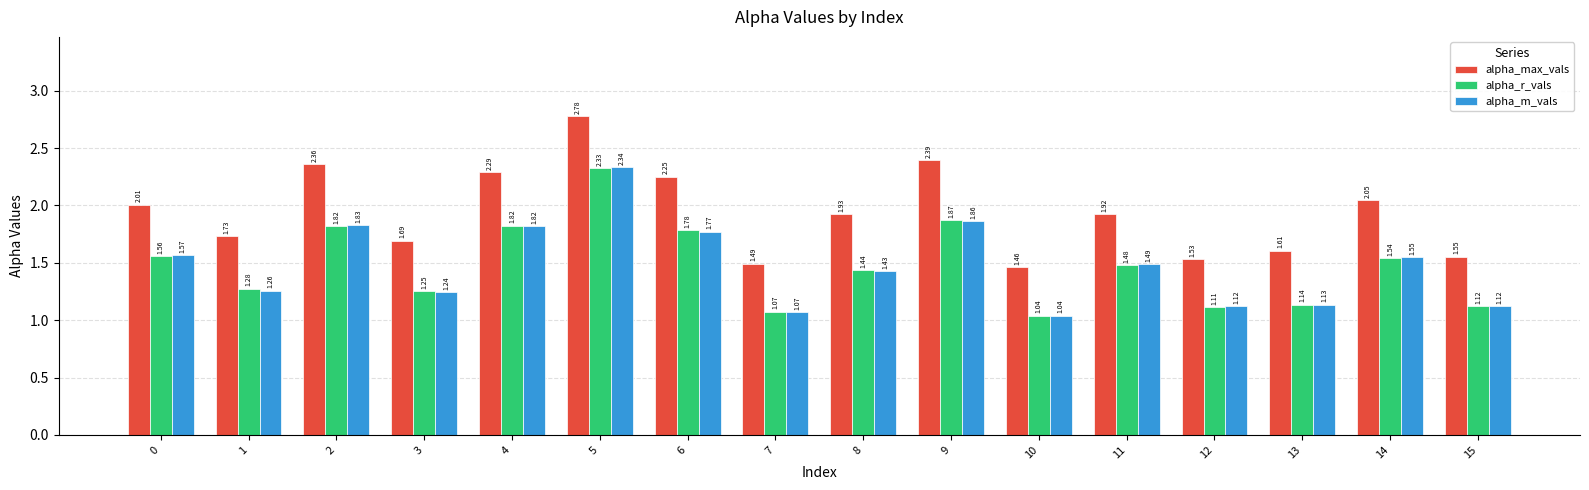

Are the bars horizontal?

No